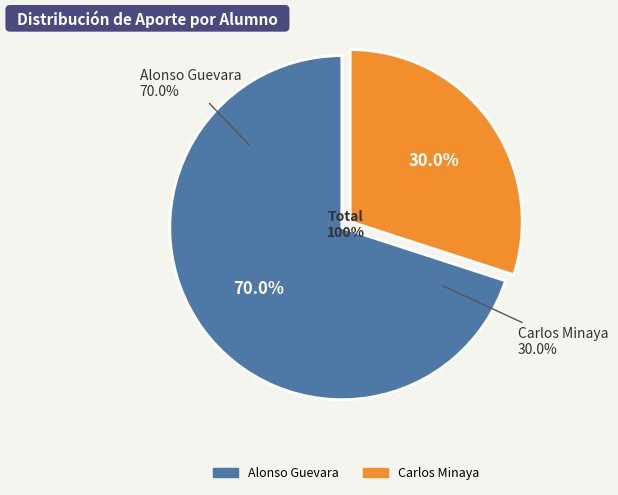

Is it true that Alonso Guevara is 70% of the pie?

True